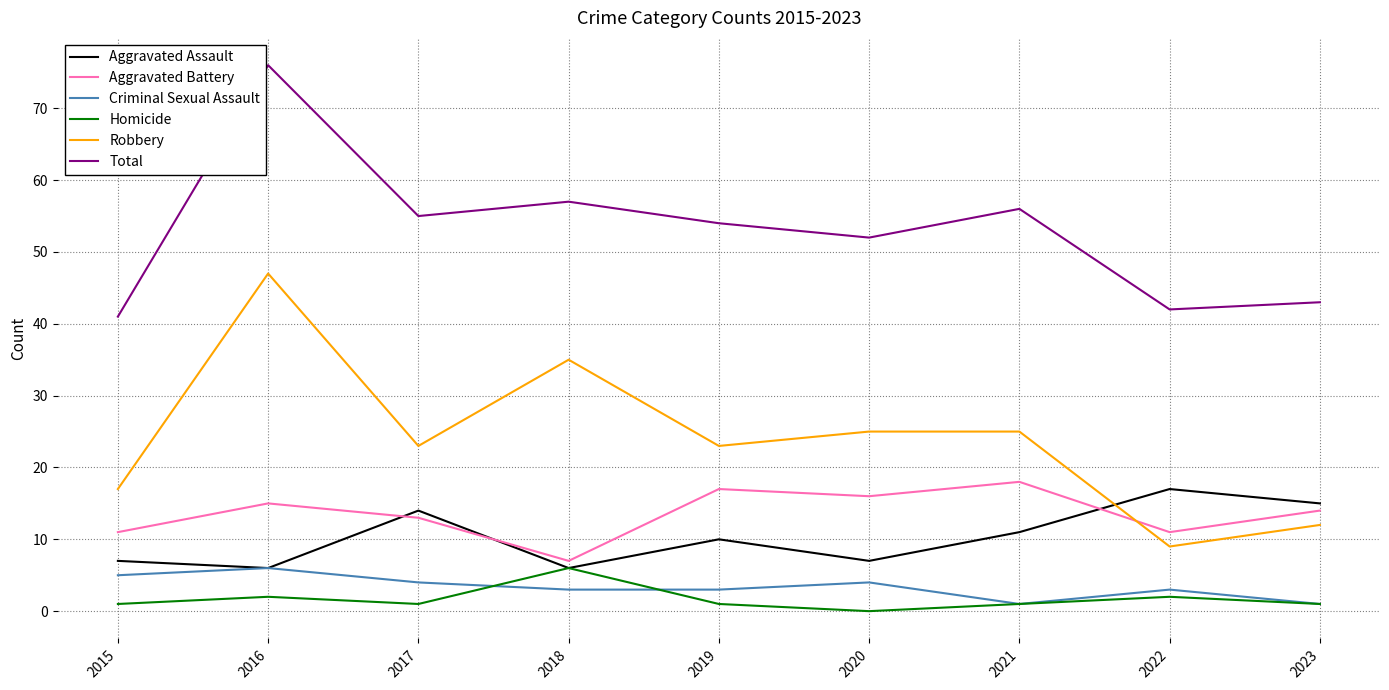

Which series changed the most between 2016 and 2022?

Robbery